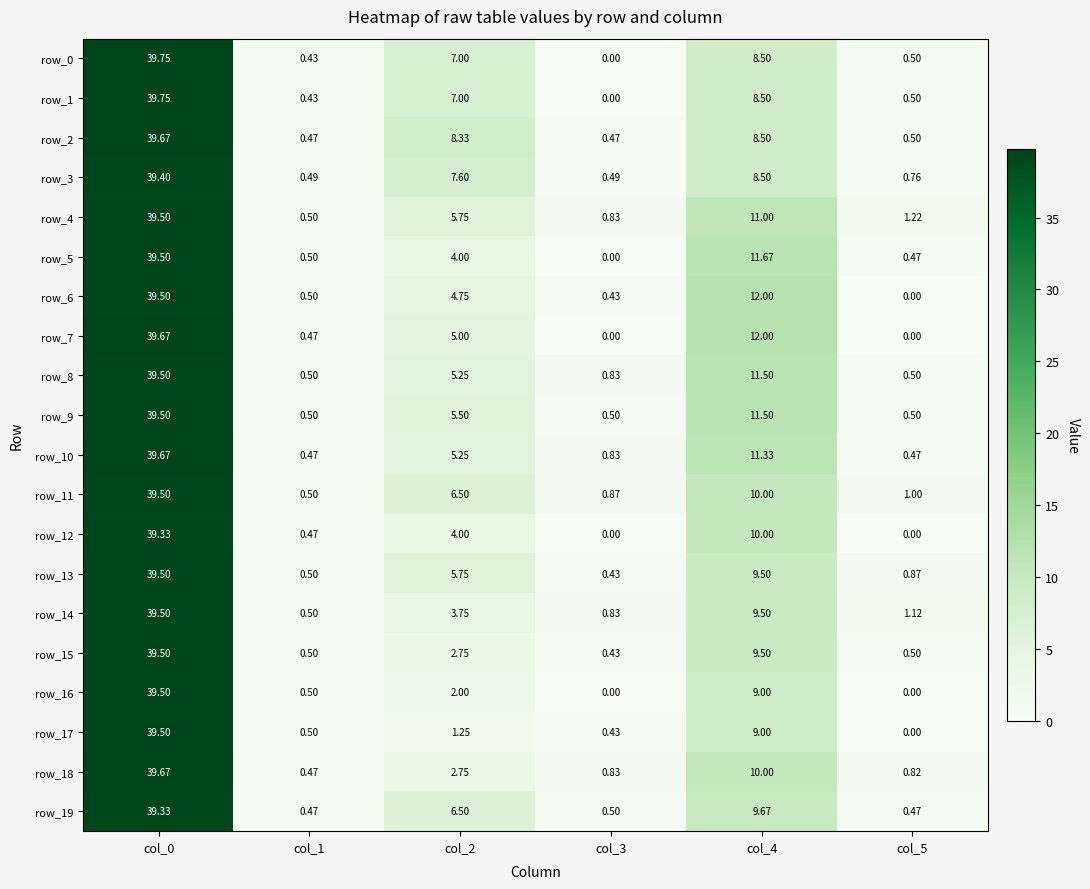

What is the sum of all row_19 values?

56.9